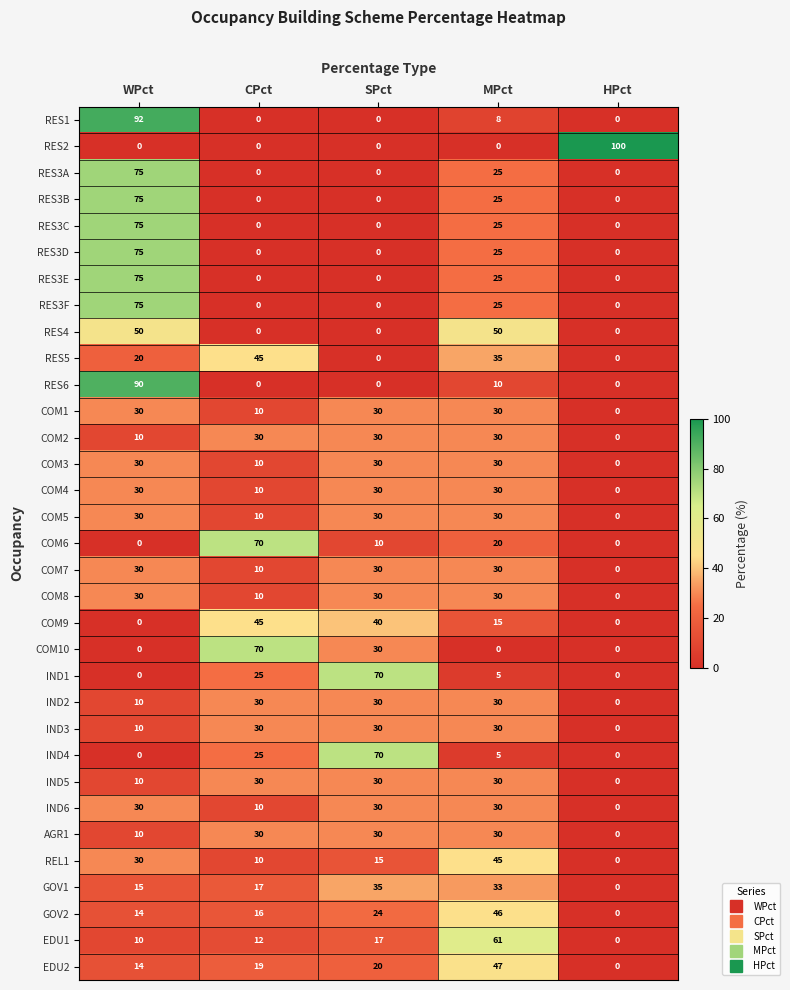

True or false: COM1 has a value of -10 at HPct.

False